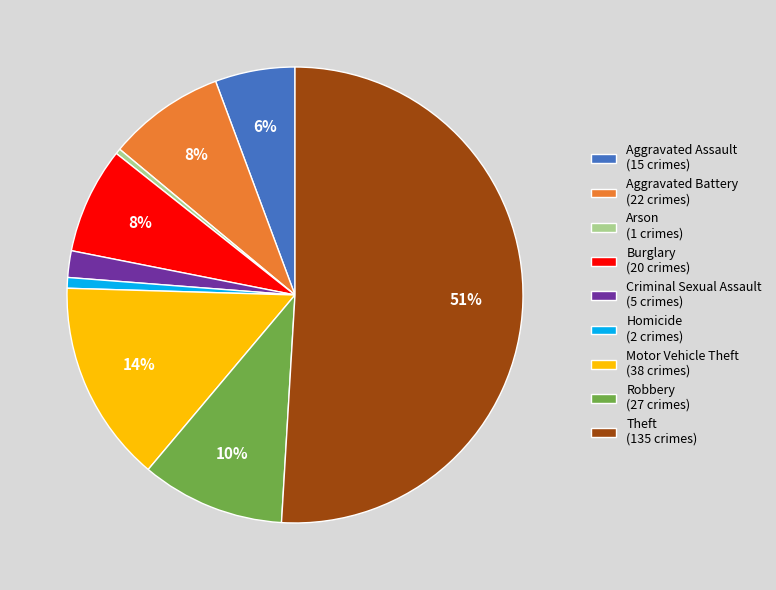

Combined, do Aggravated Assault (15 crimes) and Burglary (20 crimes) account for over 50%?

No